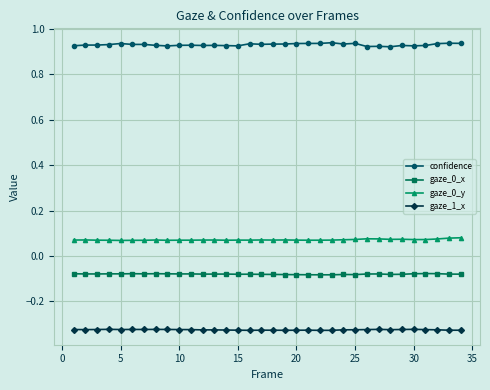

True or false: gaze_0_y has more than 2 points higher than both neighbors.

True